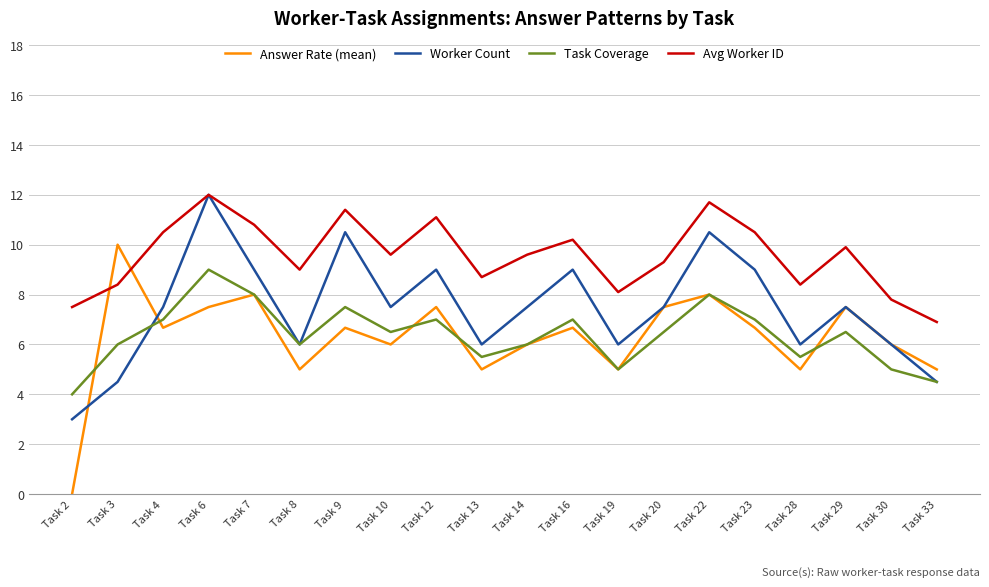

Where is the first local maximum for Task Coverage?

Task 6